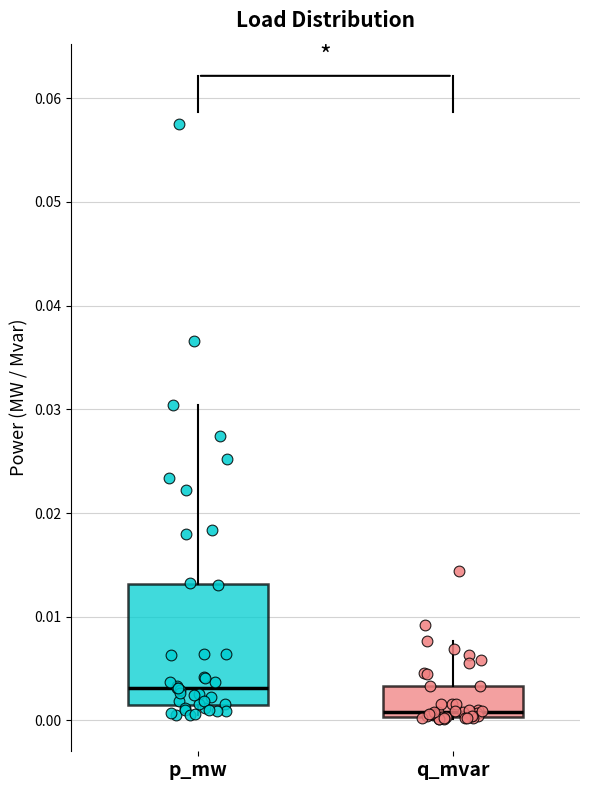

Where is the upper edge of the box for q_mvar on the y-axis? The values are not printed on the chart, so give them approximately, as read against the axis.

0.003